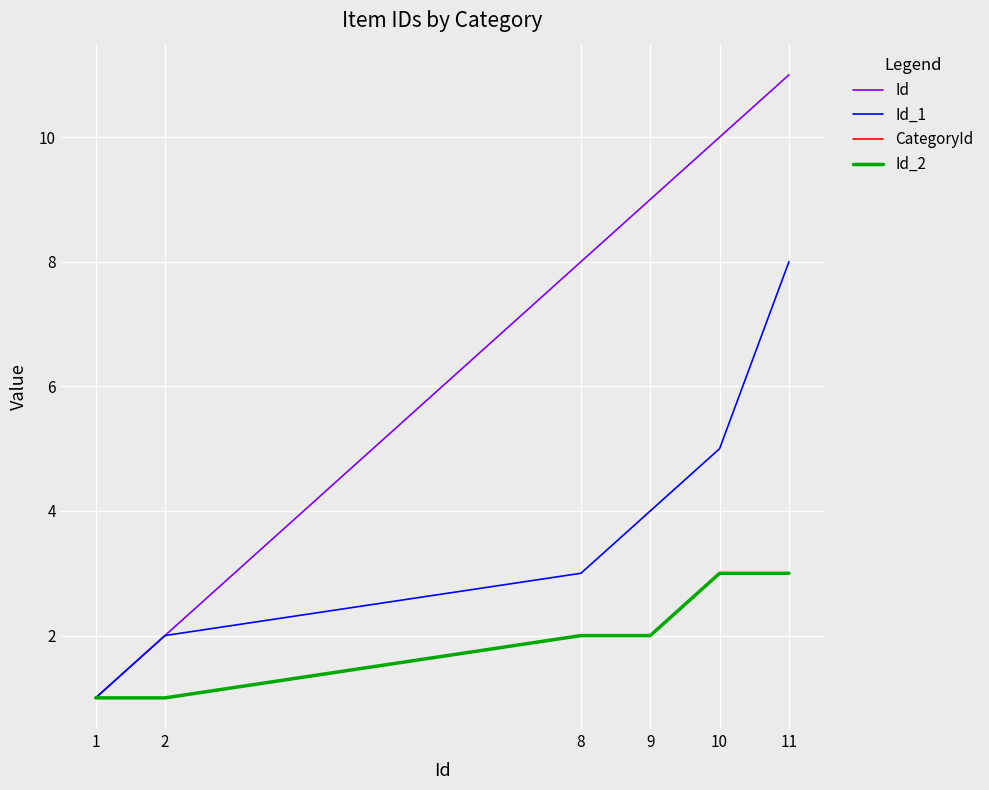

Is this an area chart (filled region under the line)?

No